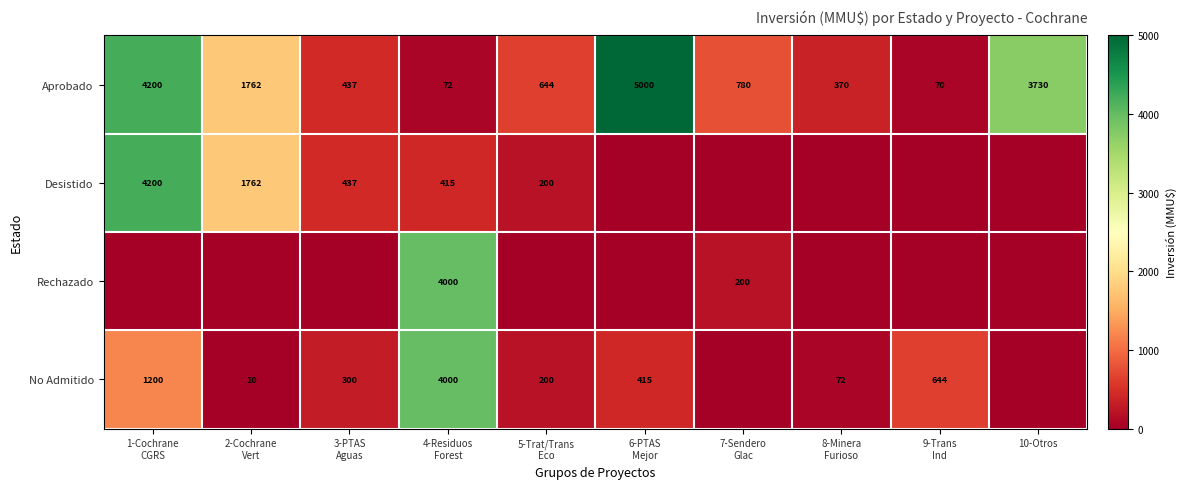

Is it true that Aprobado equals 5671 at 10-Otros?

False